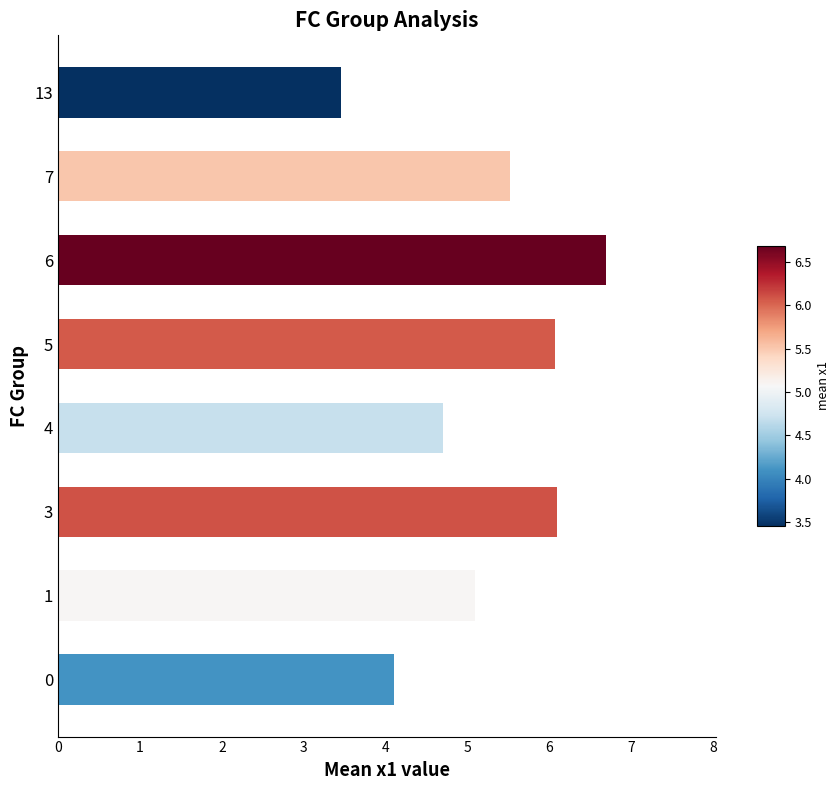

Reading top to bottom, extract all data points from this chart.

3.5	5.5	6.7	6.1	4.7	6.1	5.1	4.1